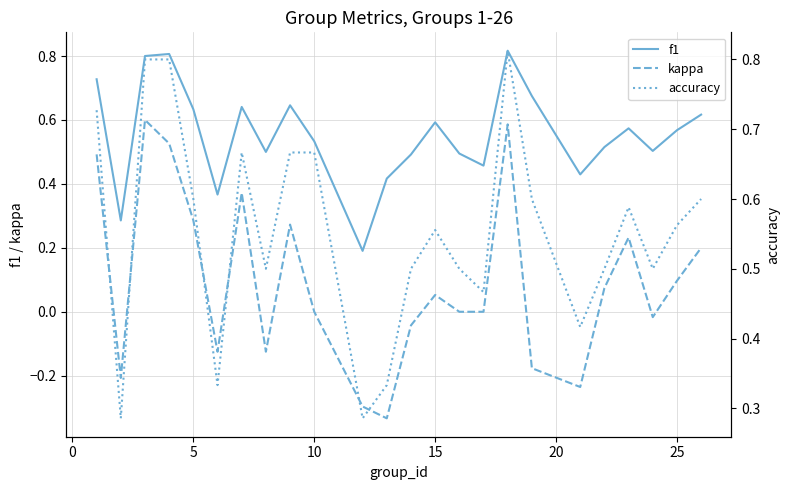

Is the value of kappa at 10 greater than the value of accuracy at 12?

Yes